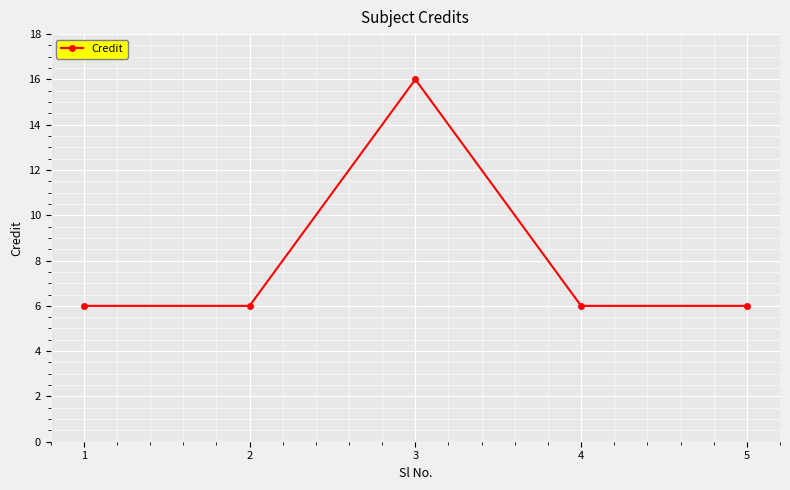

What is the approximate value at 5?

6